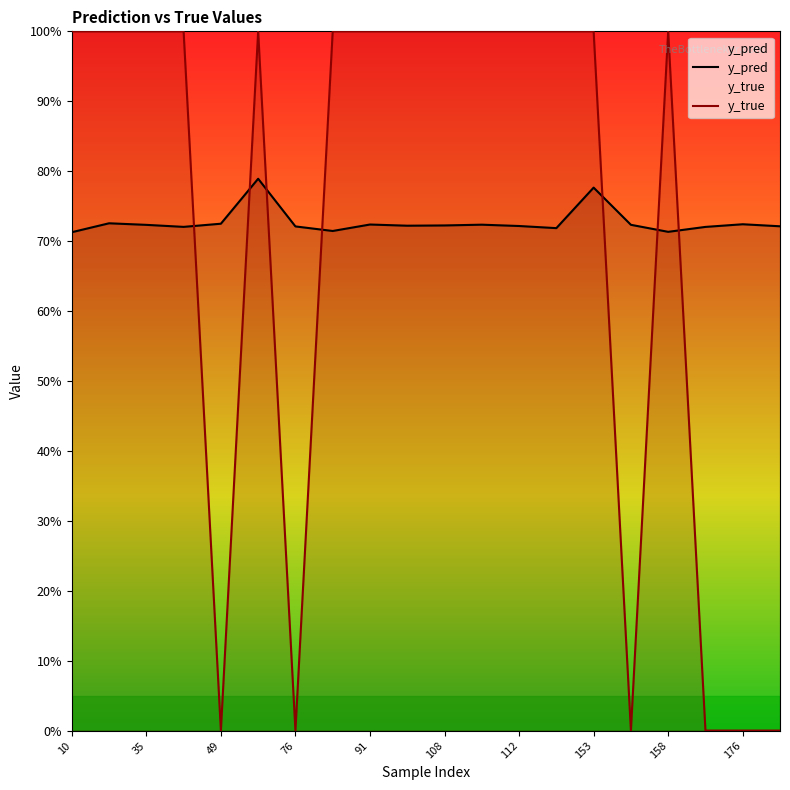

How many lines are shown in the chart?

2